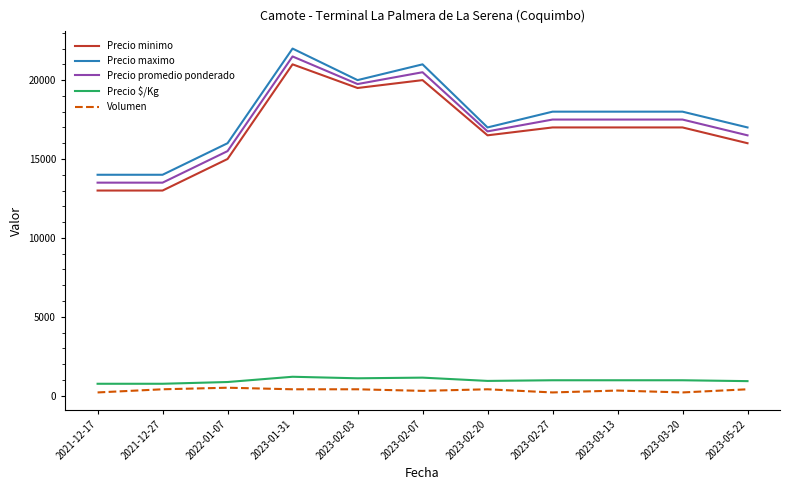

Is it true that Precio minimo equals 19500 at 2023-02-03?

True